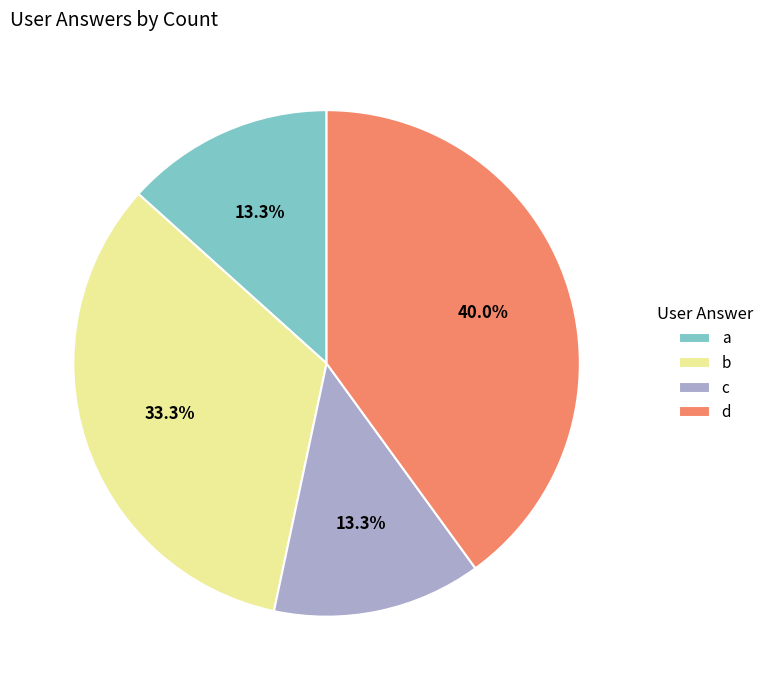

Do c and d together represent more than half of the pie?

Yes